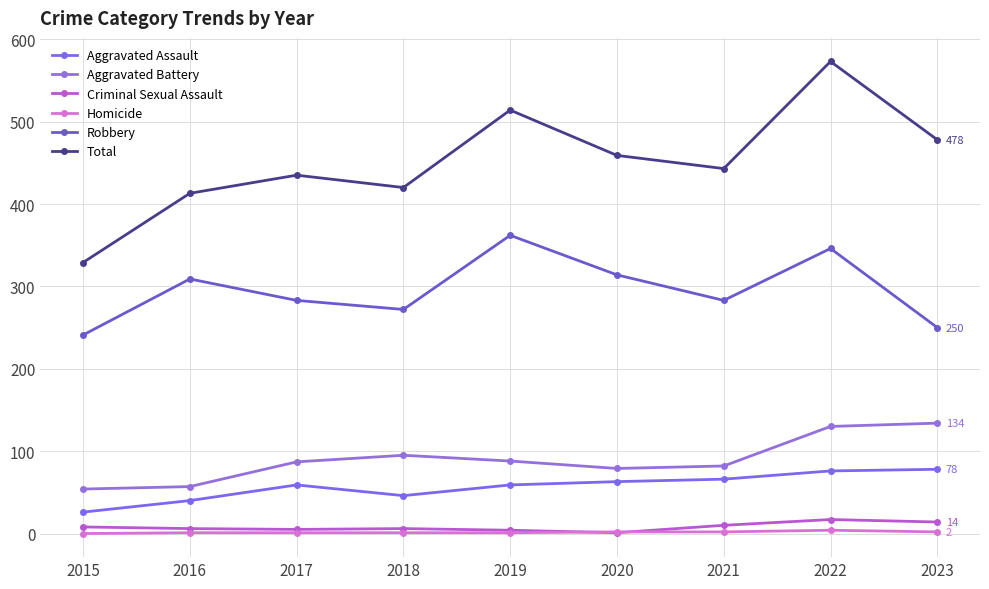

Where is the first local maximum for Aggravated Battery?

2018